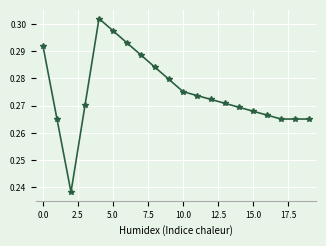

What is the sum of all values?

5.5